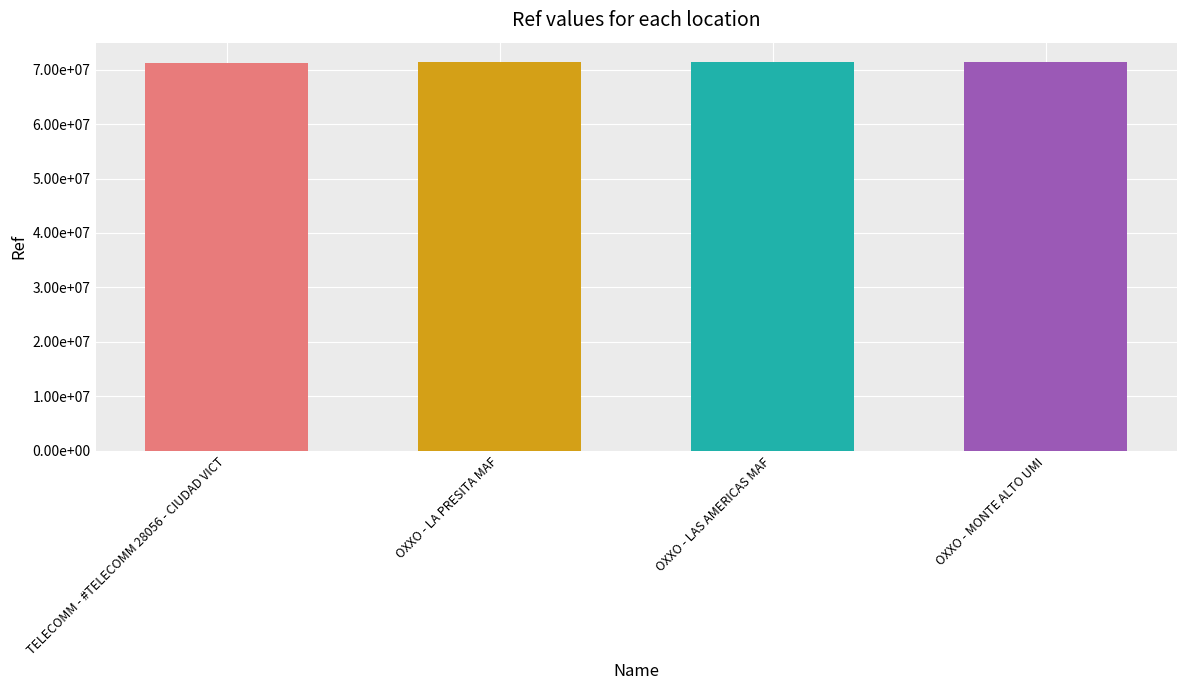

What is the average value?

71309861